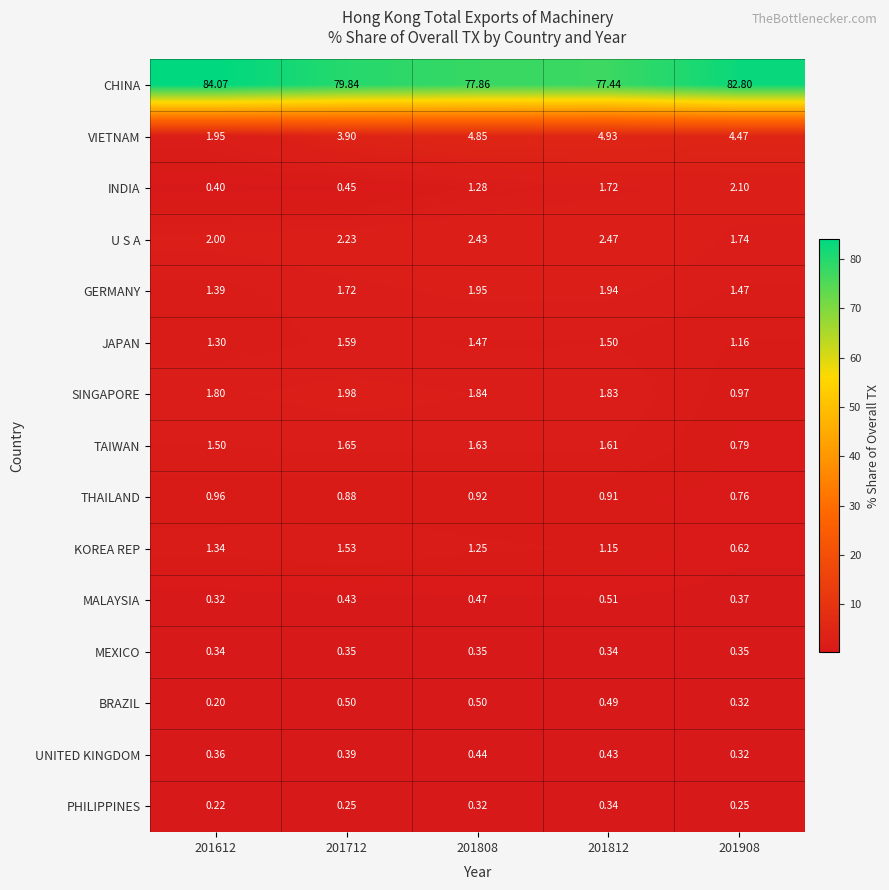

At how many categories does at least one series exceed 66?

5